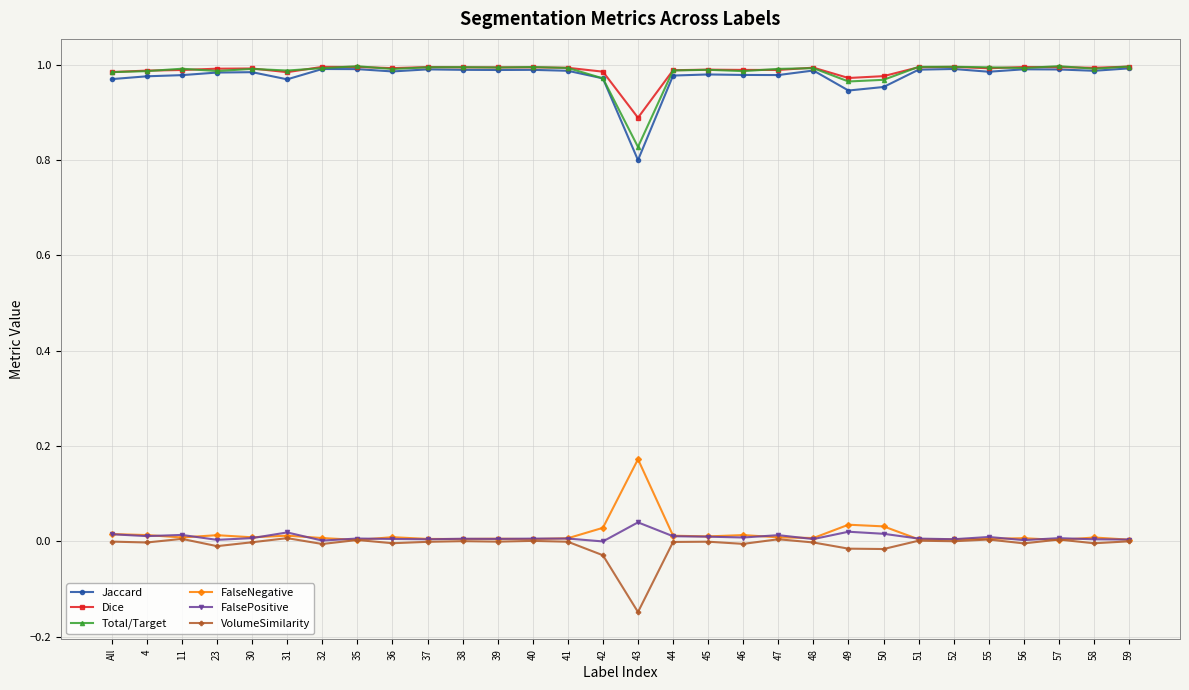

What is the label of the 17th point from the right?

41